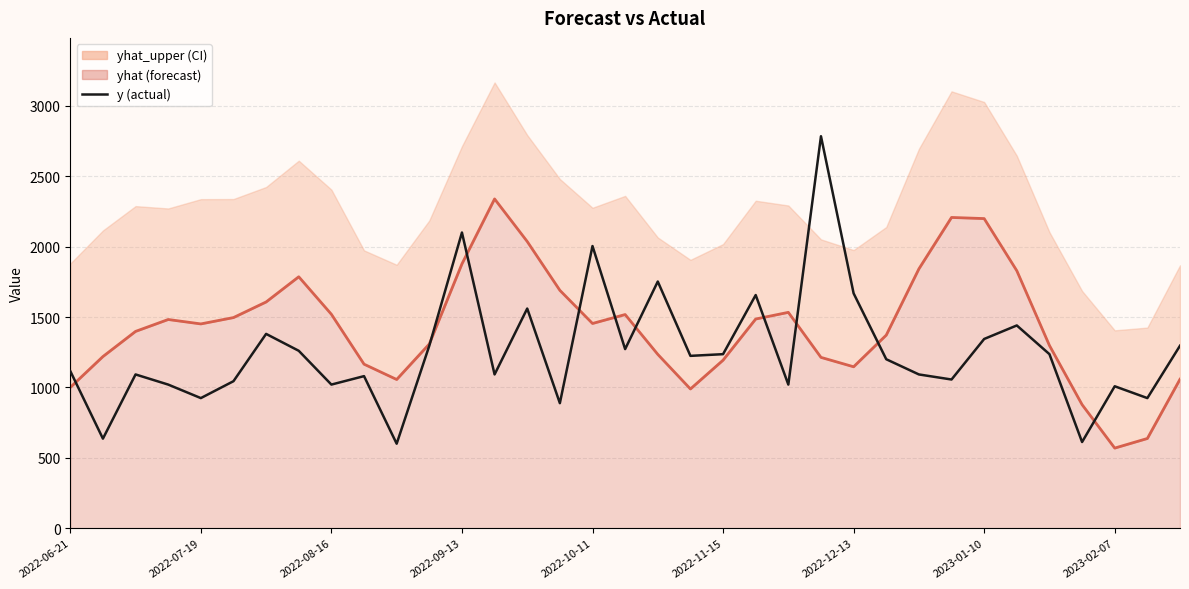

True or false: the data has more than 0 interior local peaks.

True